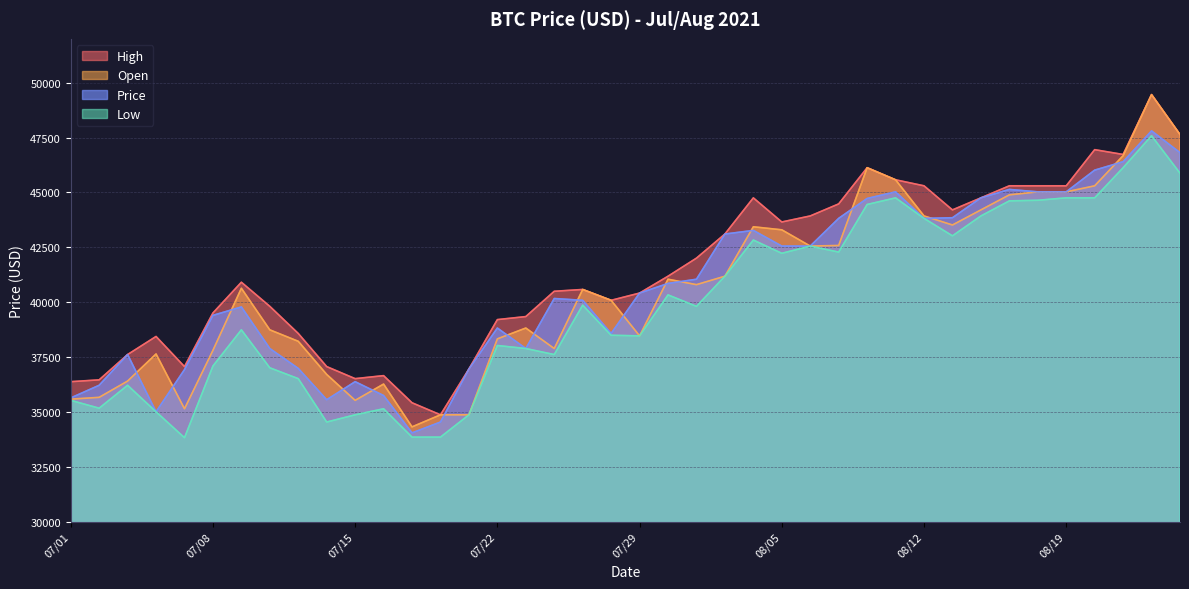

At 08/18, list the series in order from smallest to largest.

Low, Open, Price, High